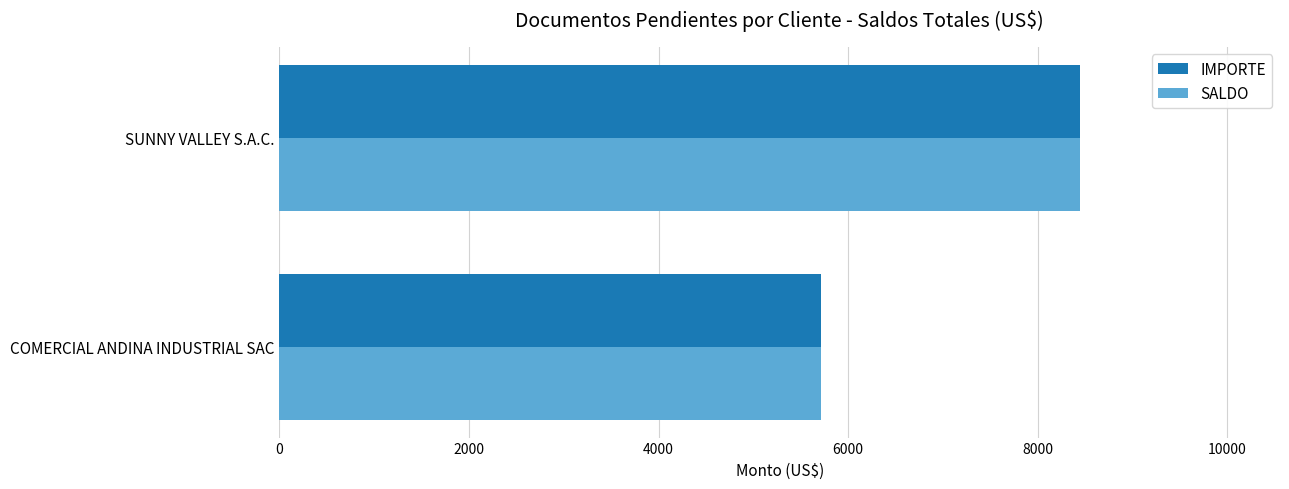

List the labels in order of IMPORTE value, smallest first.

COMERCIAL ANDINA INDUSTRIAL SAC, SUNNY VALLEY S.A.C.